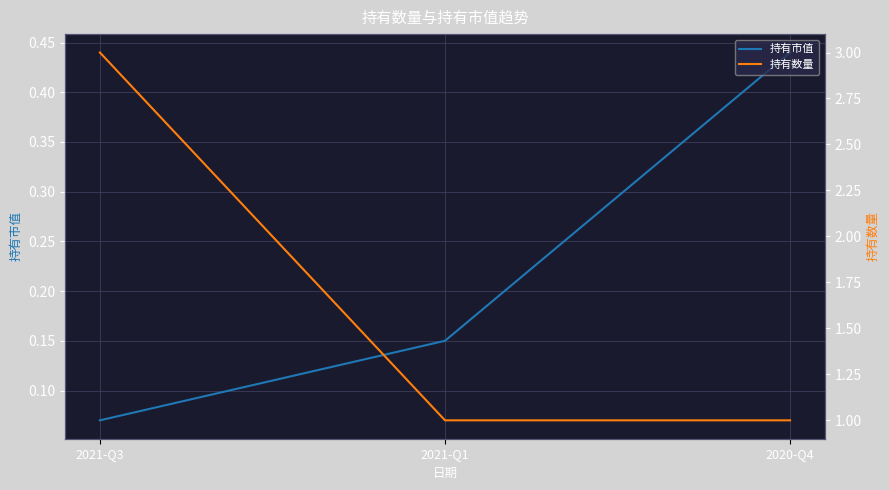

What position from the right is 2021-Q1?

2